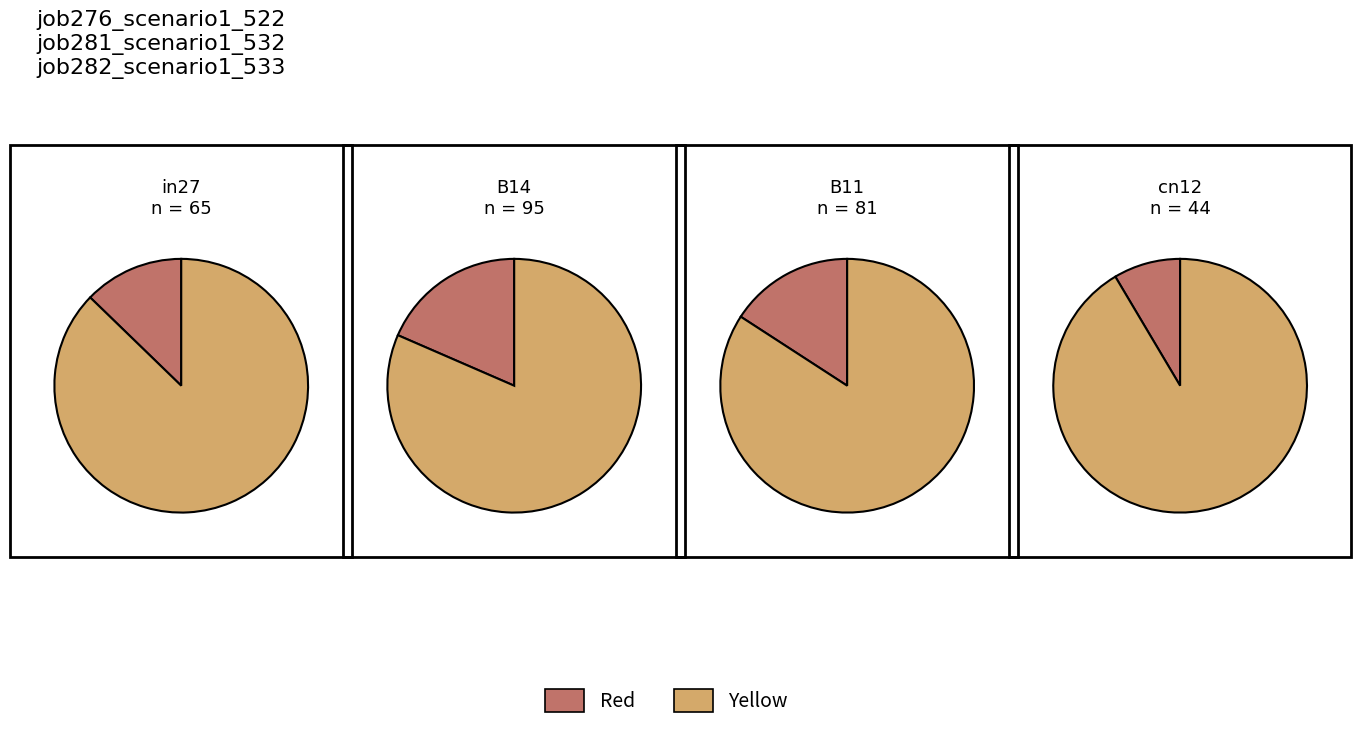

What percentage is the B14 slice, to the nearest percent?

18%